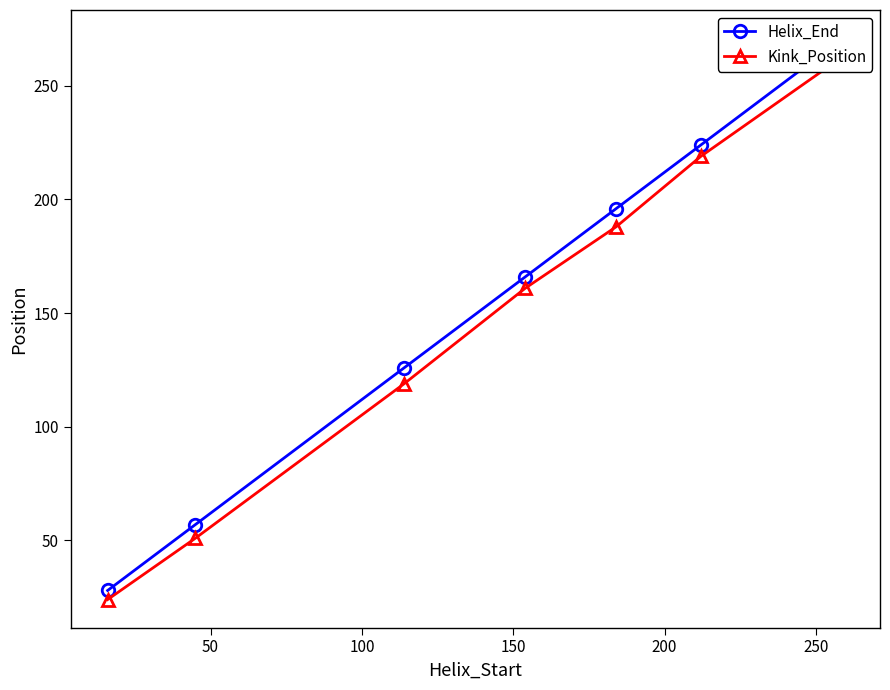

True or false: Kink_Position has a value of 37 at 0.

False